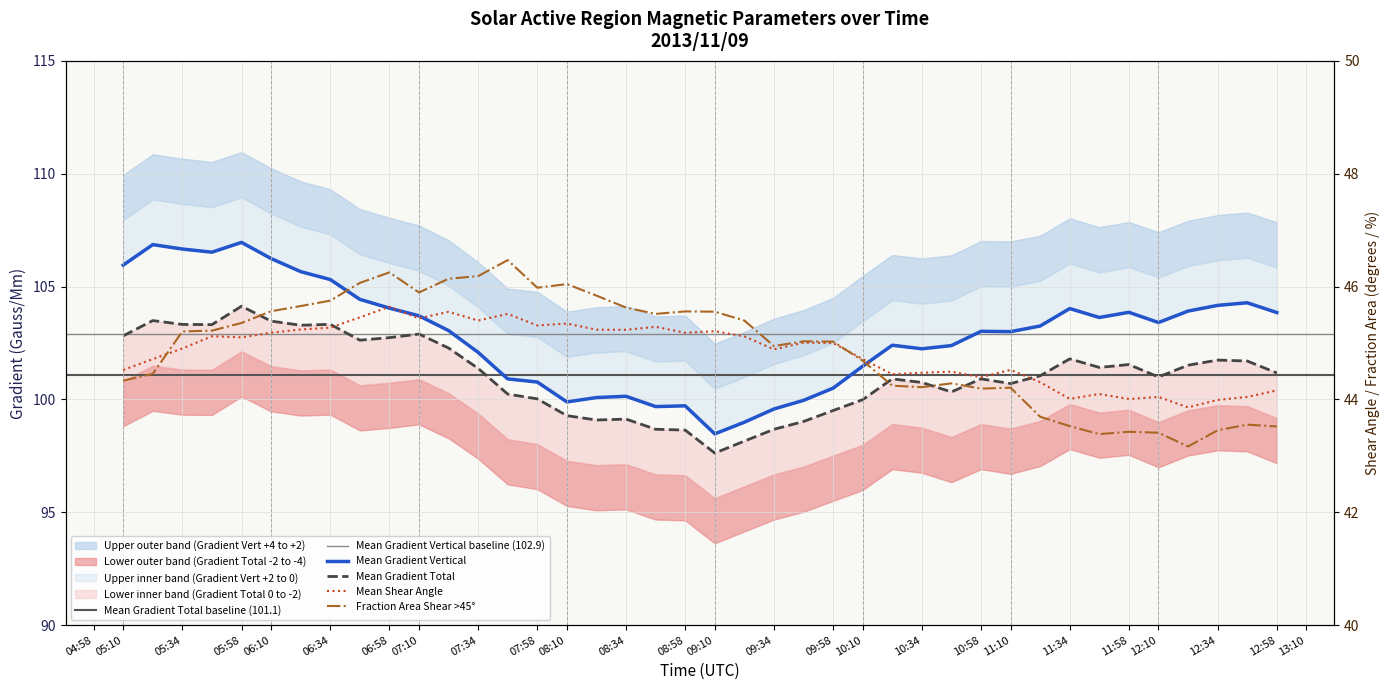

The Fraction Area Shear gt 45 deg series shows 18.9 at 12:58. True or false?

False